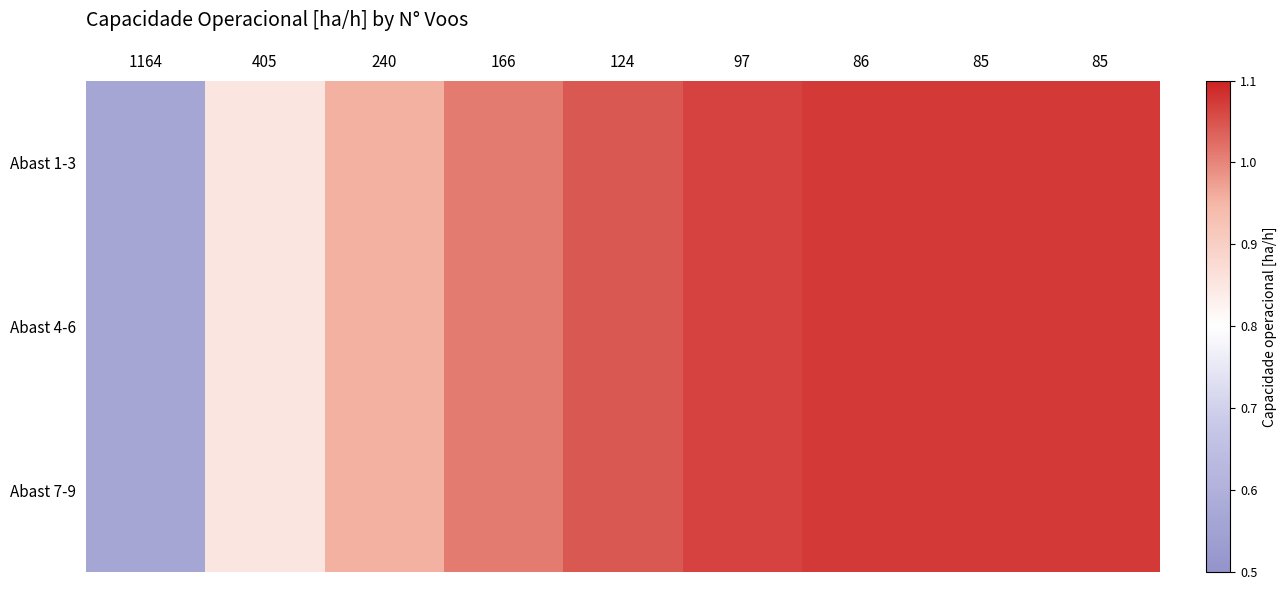

Reading left to right, transcribe all the data shown in this chart.

Abast 1-3: 1164=0.6	405=0.9	240=1.0	166=1.0	124=1.0	97=1.1	86=1.1	85=1.1	85=1.1
Abast 4-6: 1164=0.6	405=0.9	240=1.0	166=1.0	124=1.0	97=1.1	86=1.1	85=1.1	85=1.1
Abast 7-9: 1164=0.6	405=0.9	240=1.0	166=1.0	124=1.0	97=1.1	86=1.1	85=1.1	85=1.1